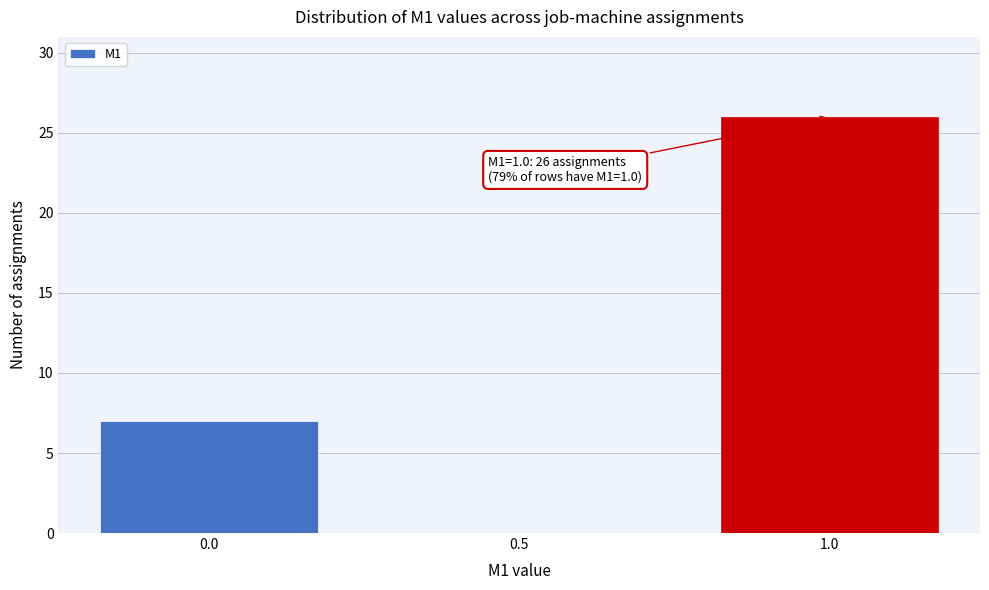

Which range on the x-axis has the tallest bar?

0.75 to 1.25